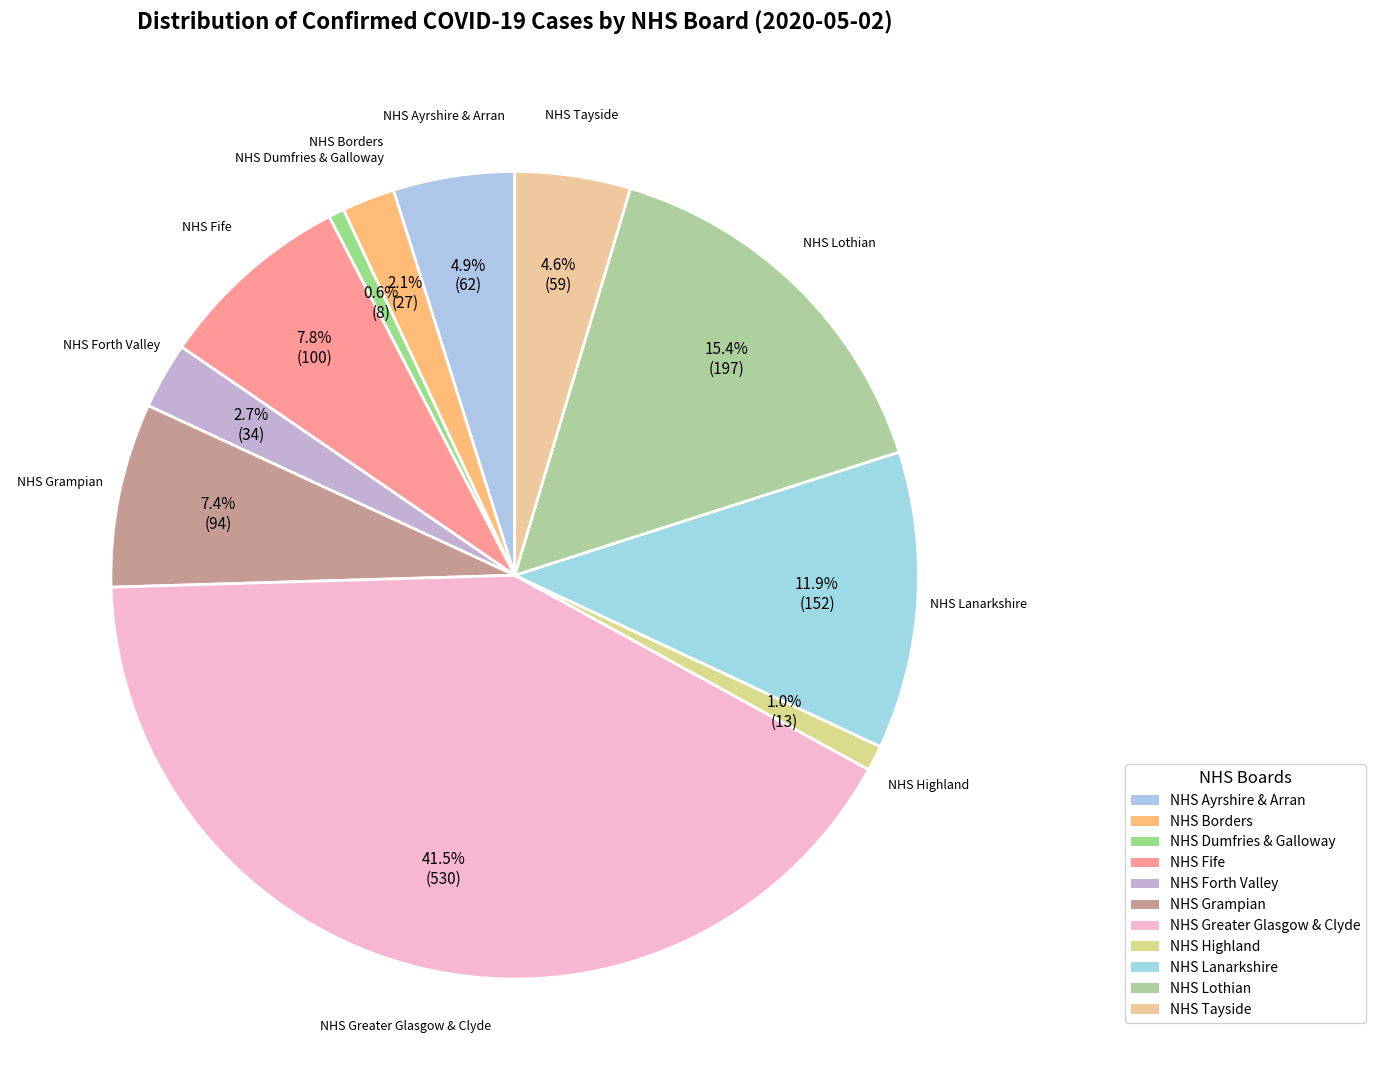

True or false: NHS Lothian accounts for 24% of the total.

False